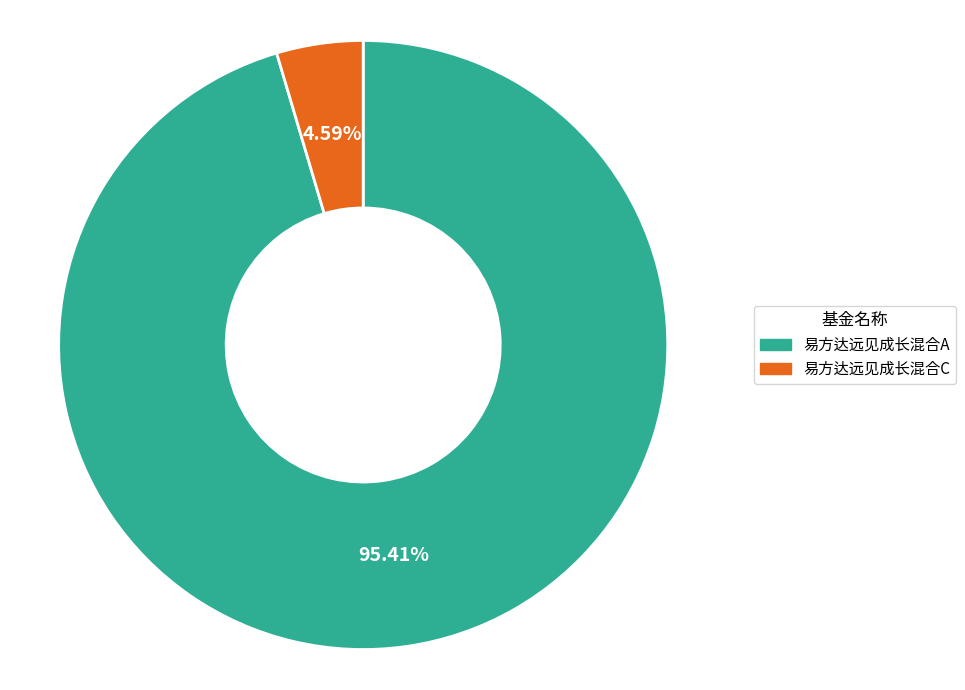

To the nearest percent, what is the difference between the largest and smallest slice percentages?

91%